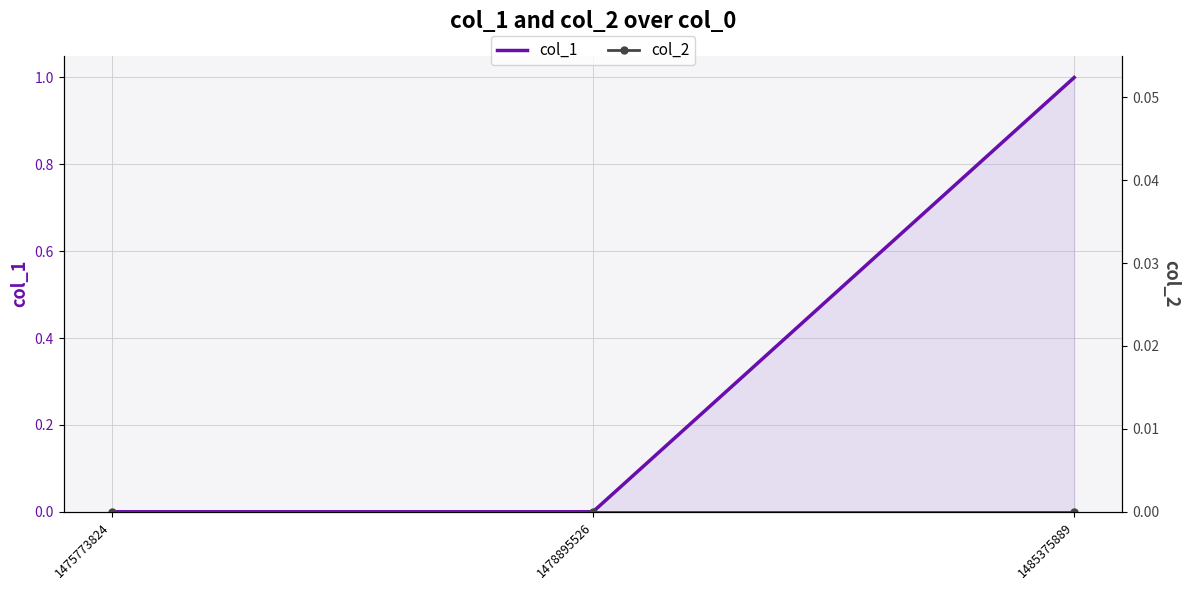

What is the spread (max minus min) of values at 1485375889?

1